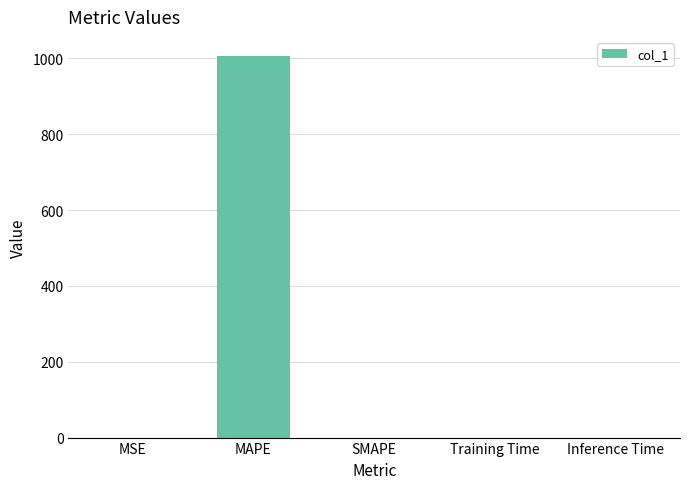

Is it true that the value at SMAPE is 0.0?

True